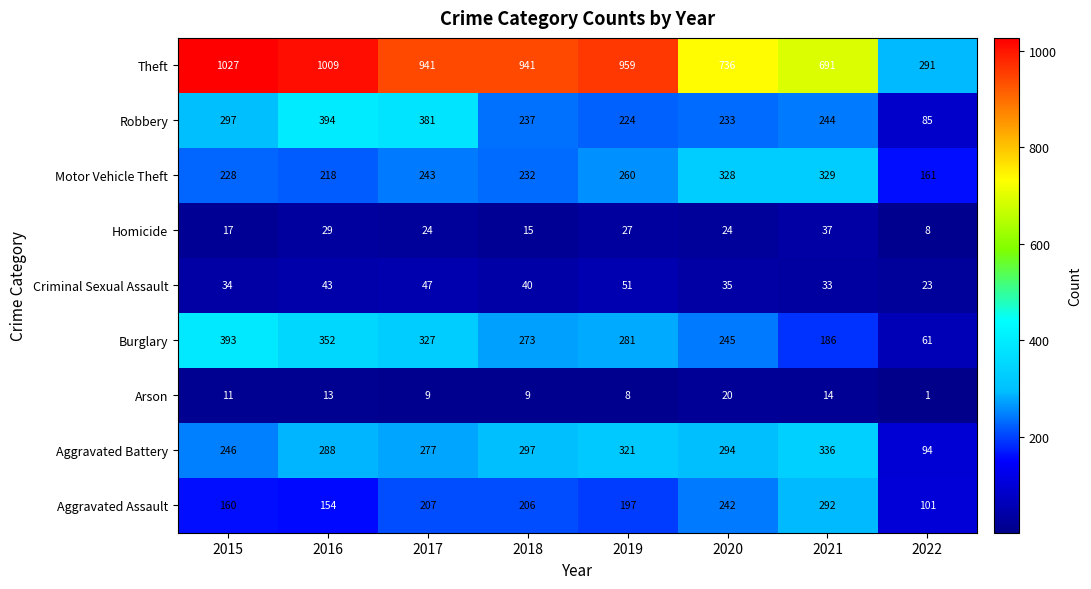

What is the difference between the Burglary values at 2017 and 2018?

54